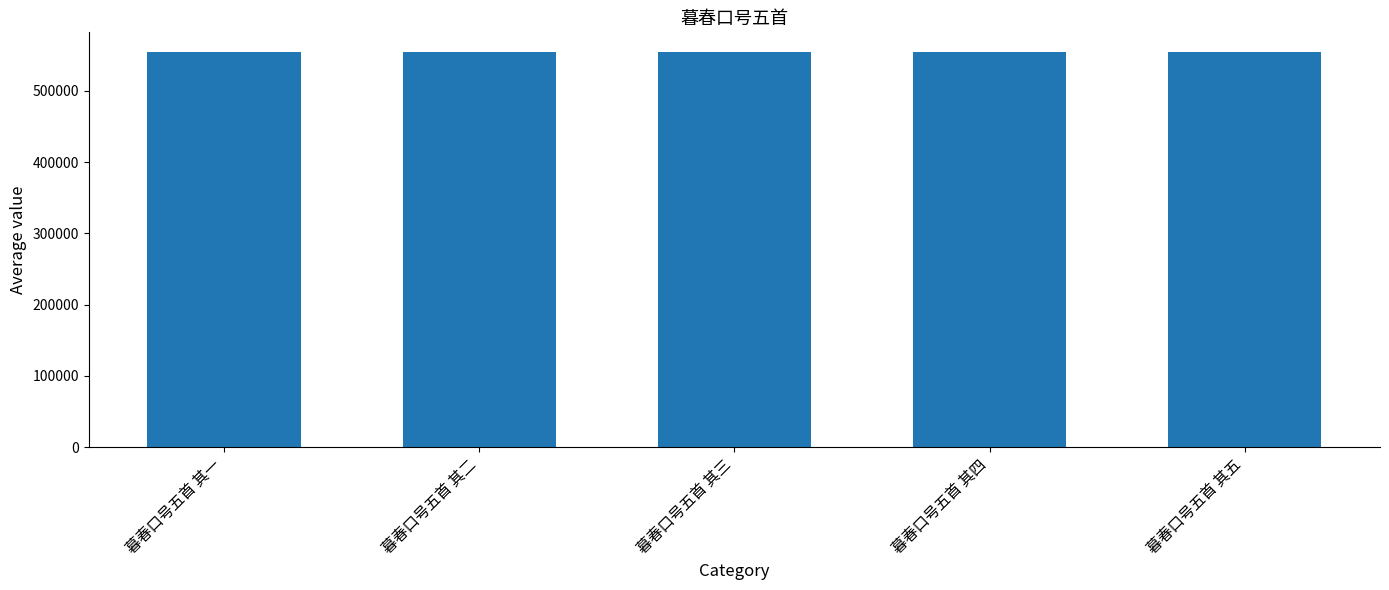

Are the bars grouped side by side (vs. stacked)?

No